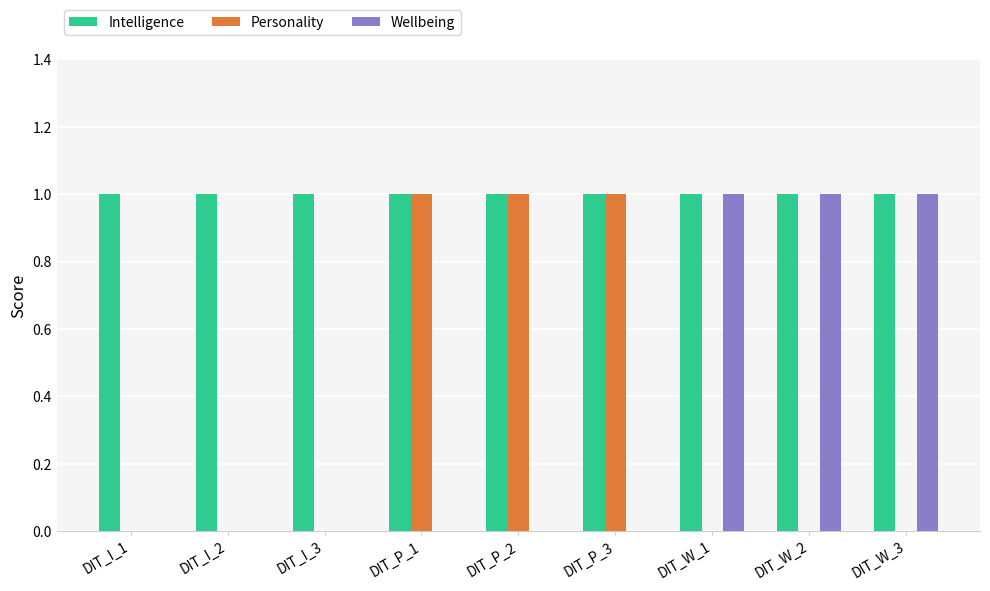

How many distinct data groups are displayed?

3